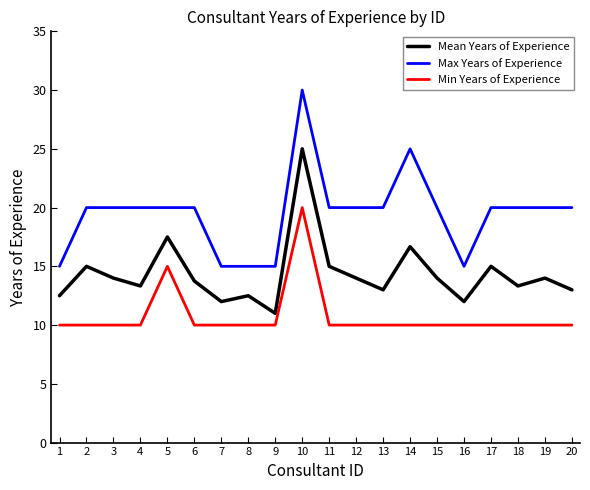

True or false: Mean Years of Experience has a value of 14.0 at 12.

True